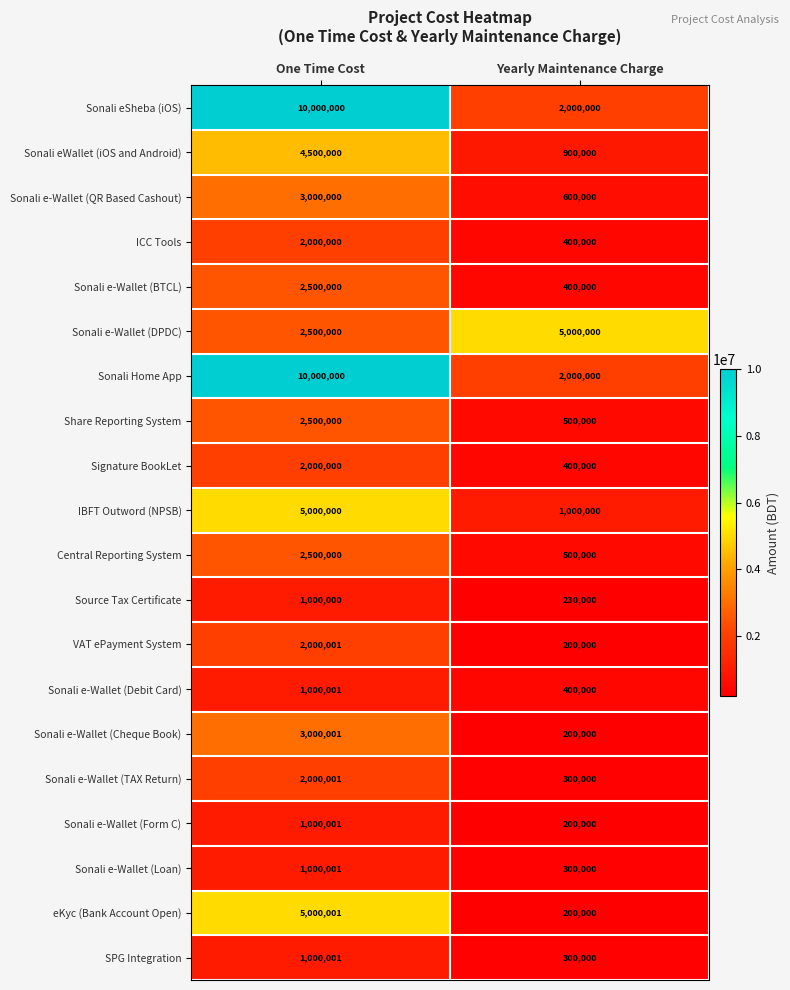

What is the spread (max minus min) of values at Yearly Maintenance Charge?

4800000